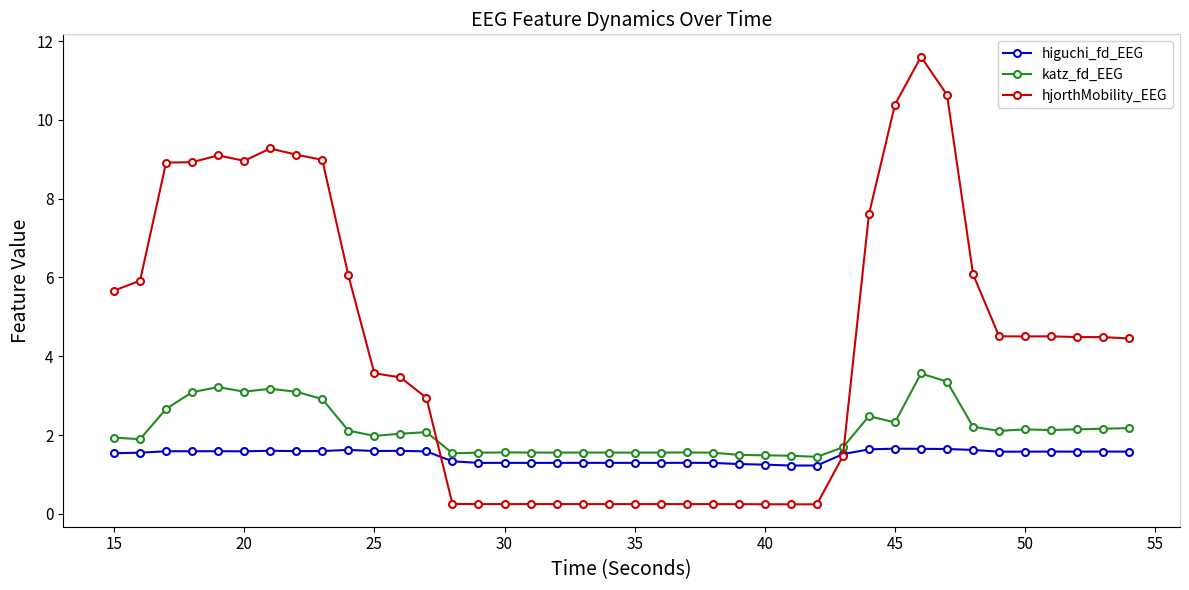

True or false: katz_fd_EEG has more than 0 interior local peaks.

True